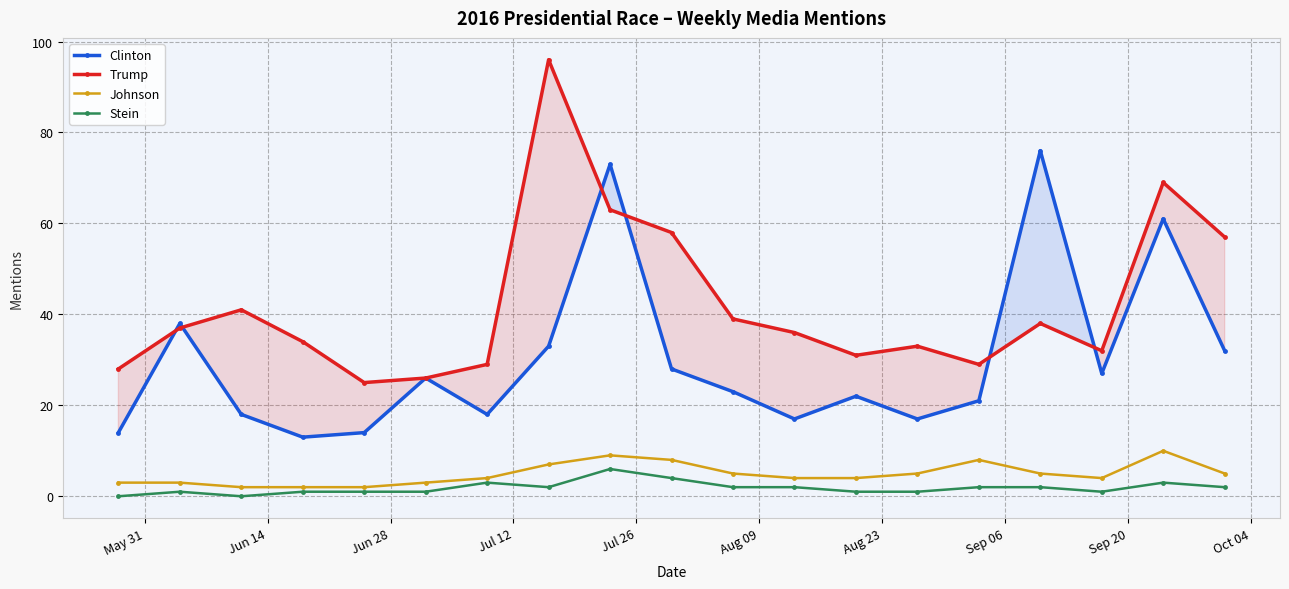

Which series has the largest total across all categories?

Trump